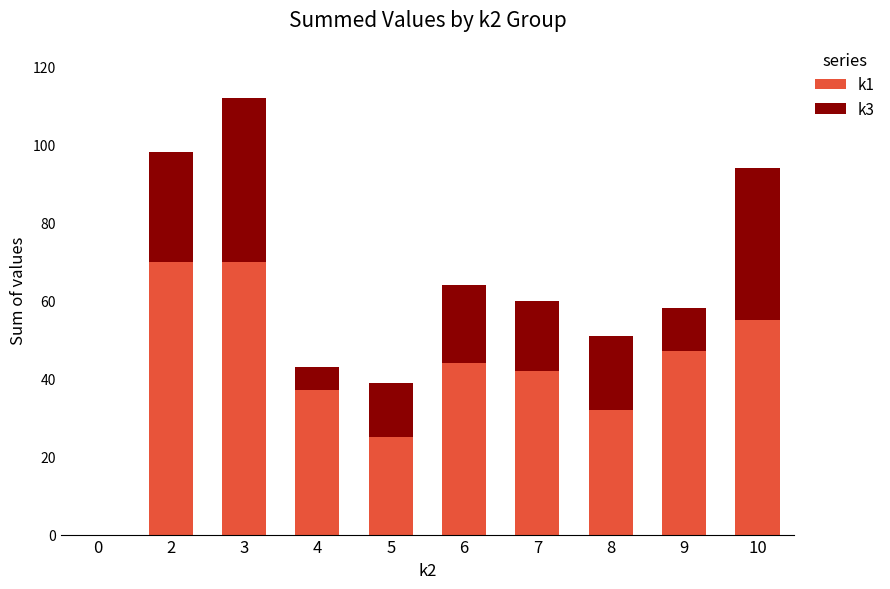

True or false: k1 has a value of 42 at 7.

True